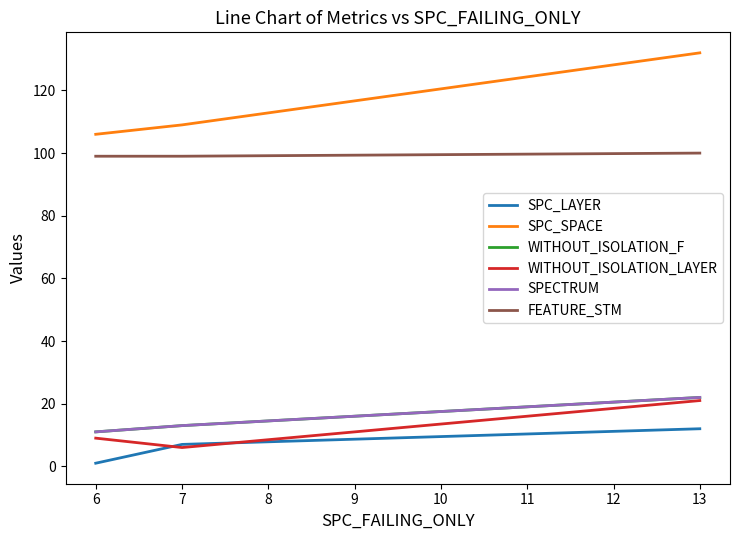

How many lines are shown in the chart?

6